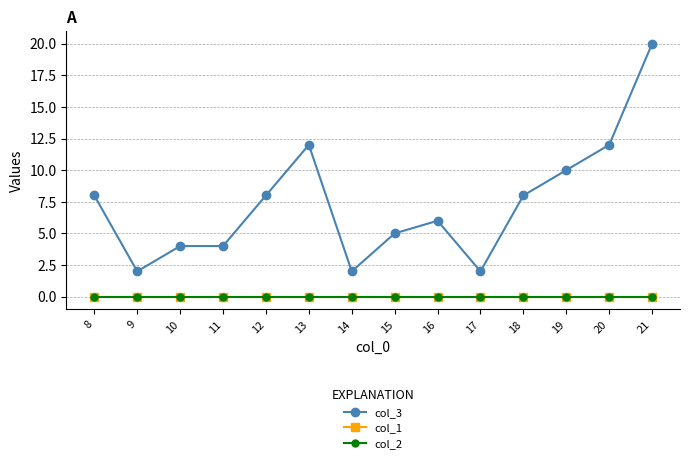

Read the col_3 value at 19.

10